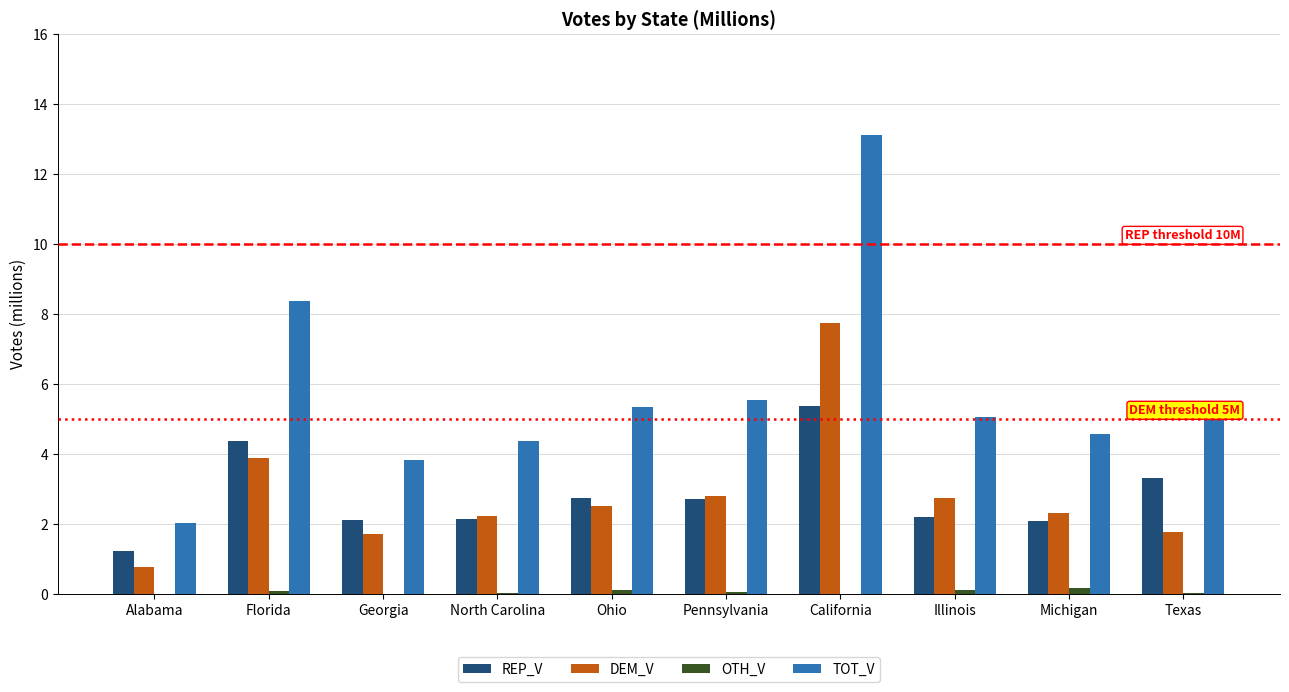

How many data points does each series have?

10